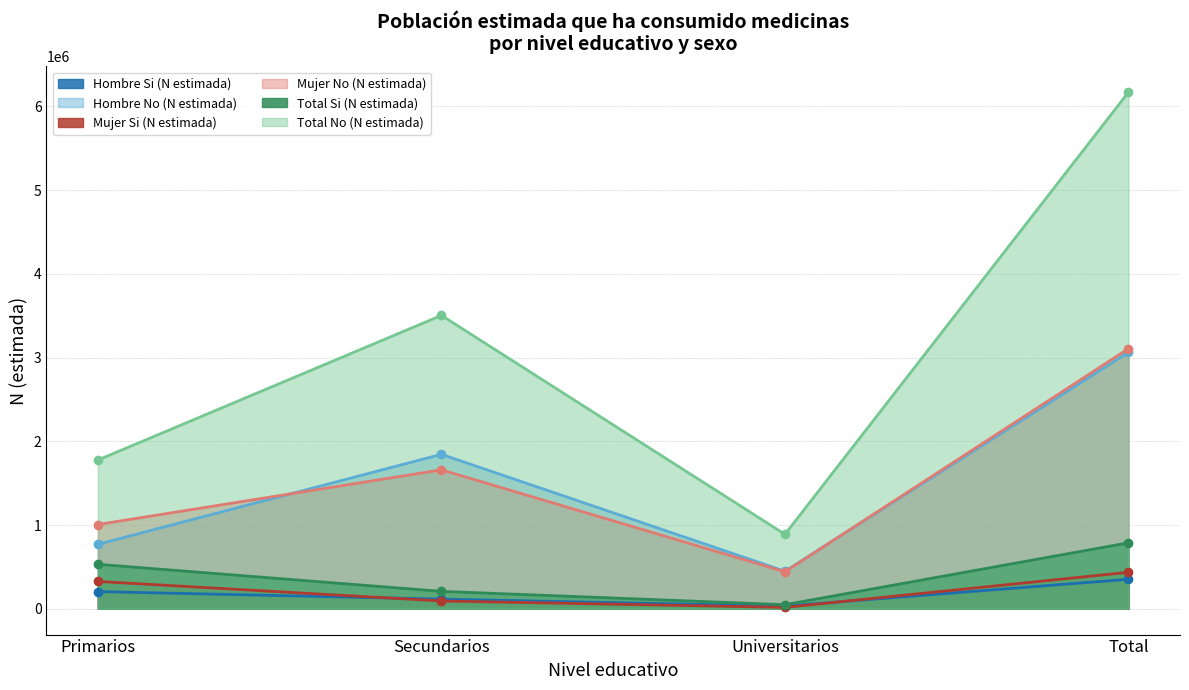

True or false: Mujer Si (N estimada) and Hombre No (N estimada) cross at least once.

False